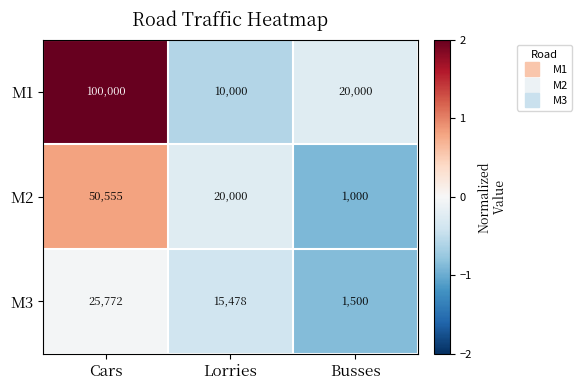

What is the difference between the M3 values at Cars and Lorries?

10294